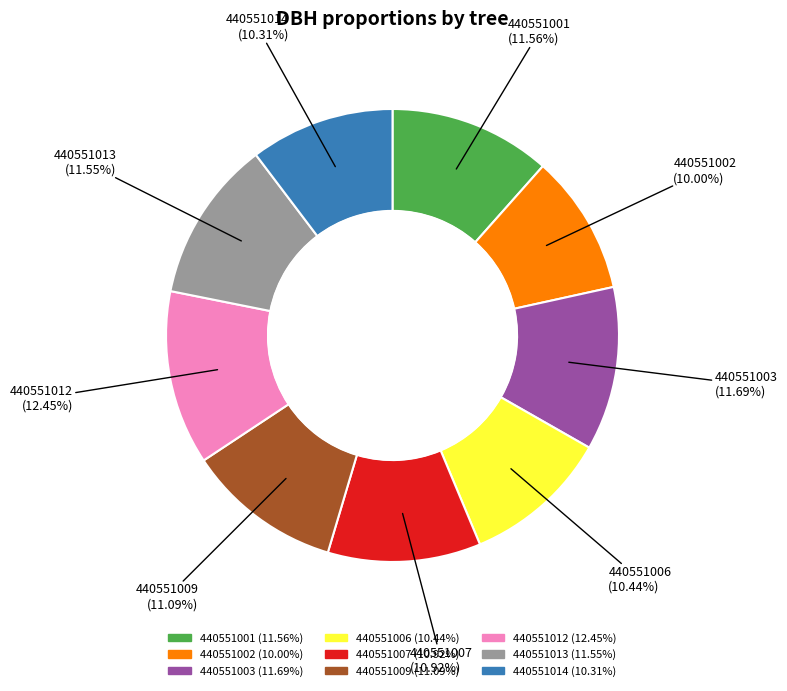

To the nearest percent, what portion does 440551009 represent?

11%